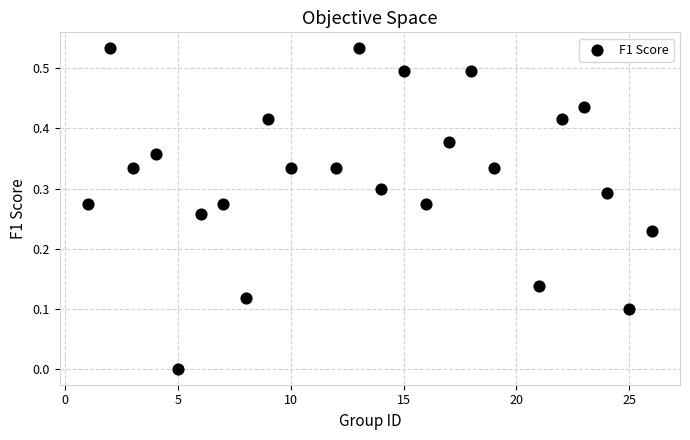

What is the range of X values (max minus min)?

25.0